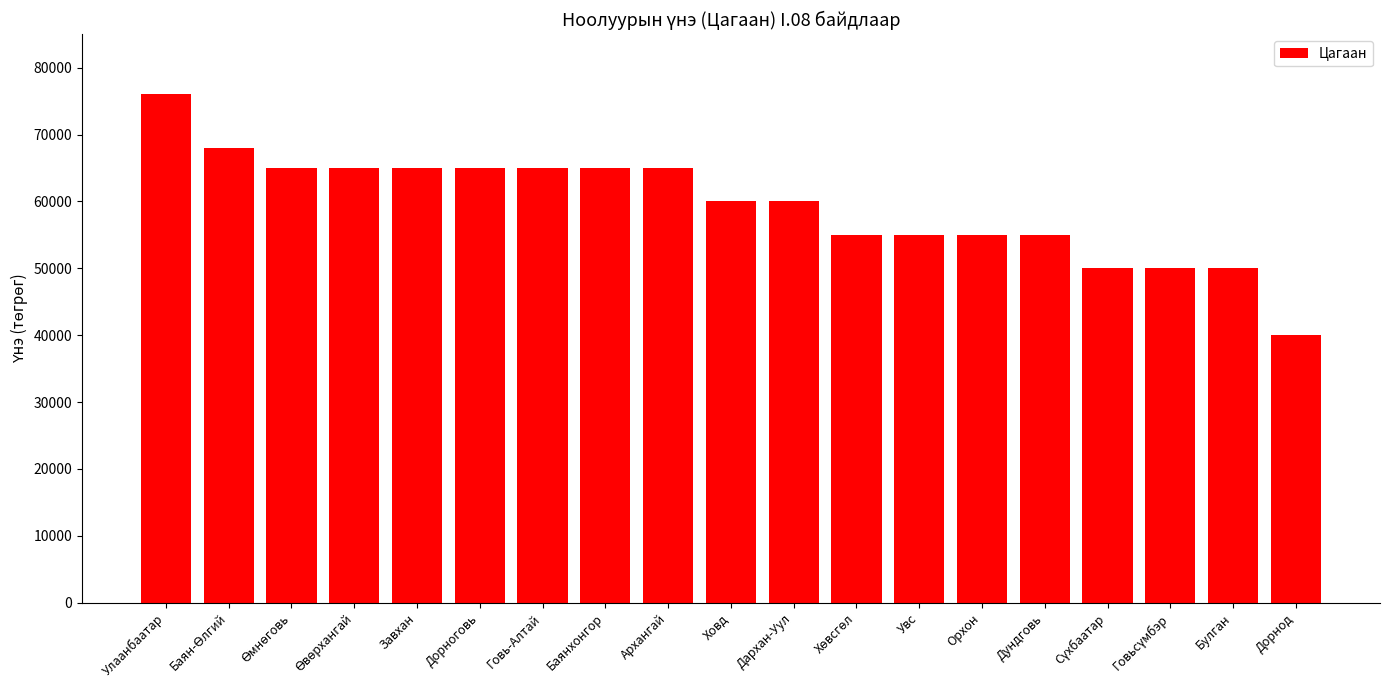

Are the bars horizontal?

No